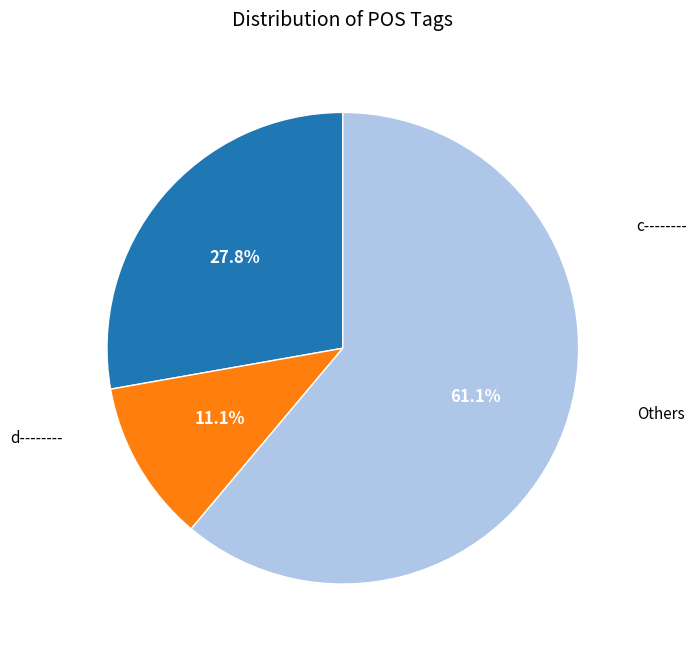

Does any single category account for the majority?

Yes